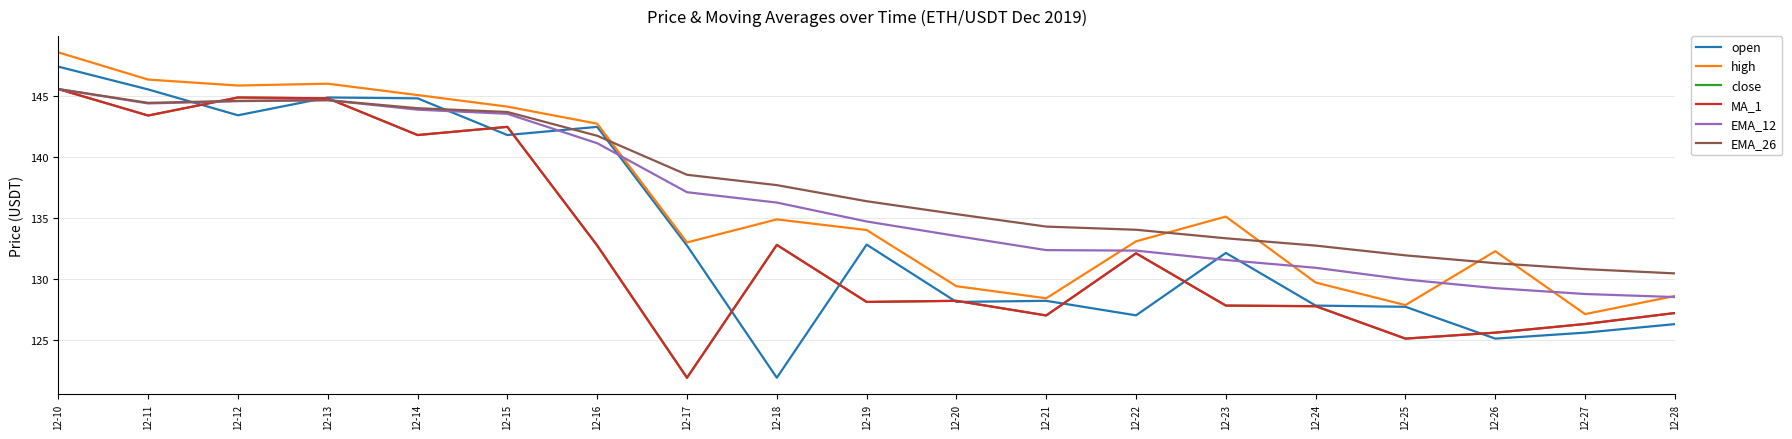

Does the chart display data point markers on the line(s)?

No